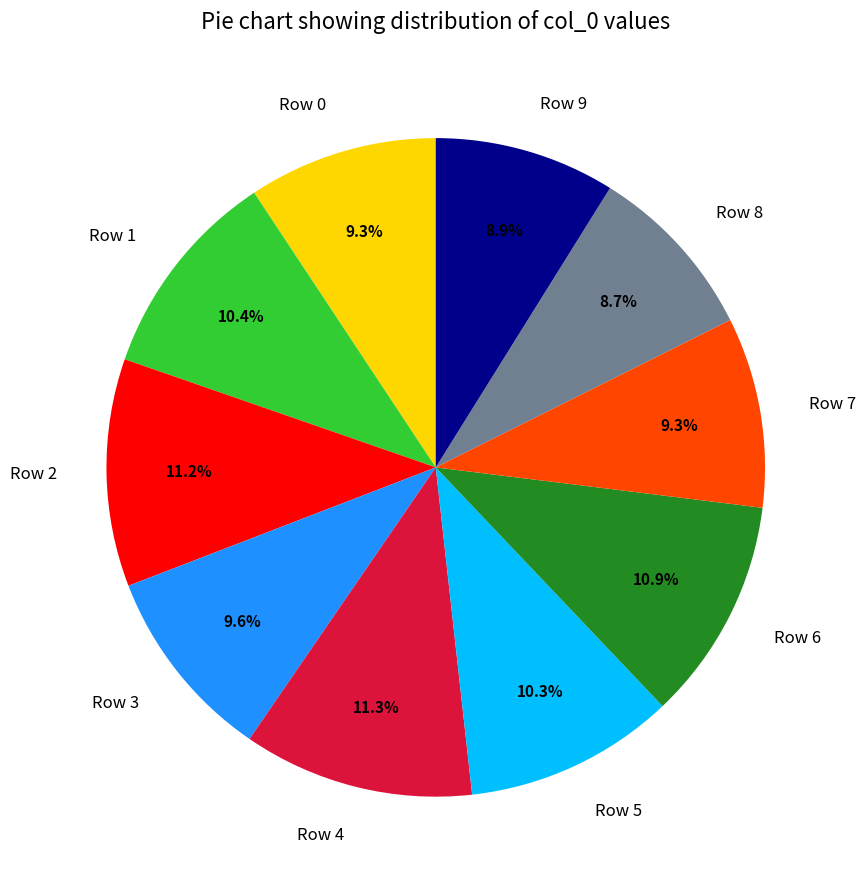

What percentage do Row 3 and Row 2 together represent?

20.8%